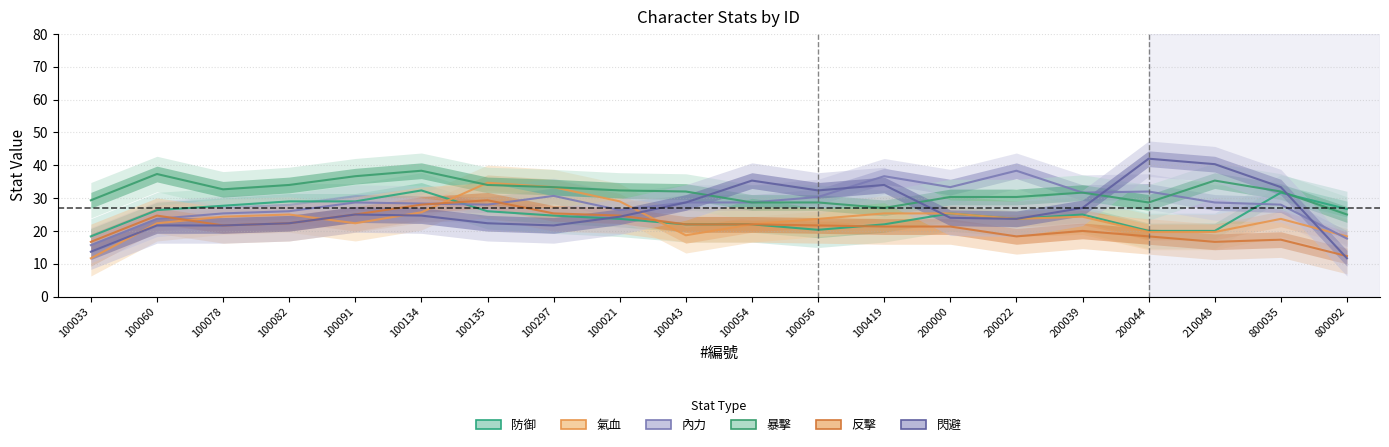

How many interior local valleys does the 閃避 series have?

3